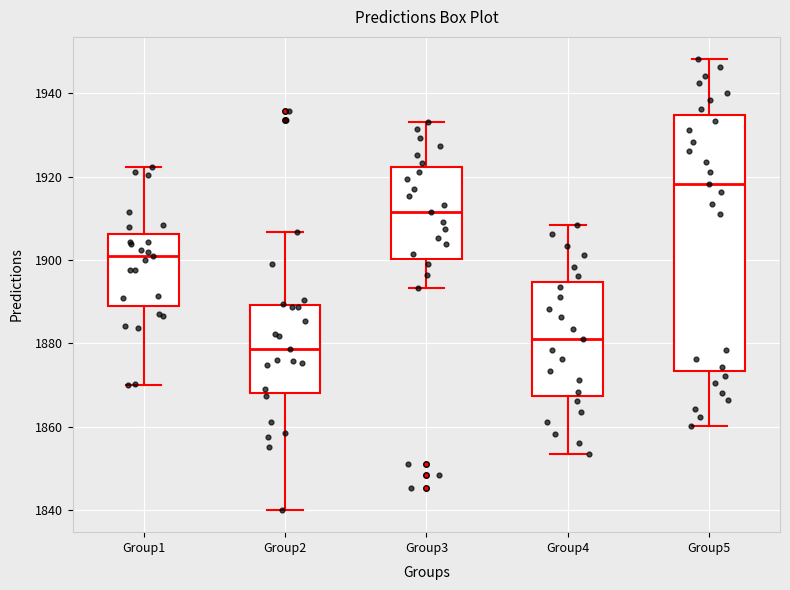

Reading left to right, transcribe this box plot: for each box, give where its median line is, the range the box spans, and where its two whiskers end, as read against the y-axis. The values are not printed on the chart, so give them approximately, as read against the axis.

Group1: median 1900, box 1888 to 1906, whiskers 1870 to 1922
Group2: median 1878, box 1868 to 1890, whiskers 1840 to 1906
Group3: median 1912, box 1900 to 1922, whiskers 1894 to 1934
Group4: median 1882, box 1868 to 1894, whiskers 1854 to 1908
Group5: median 1918, box 1874 to 1934, whiskers 1860 to 1948